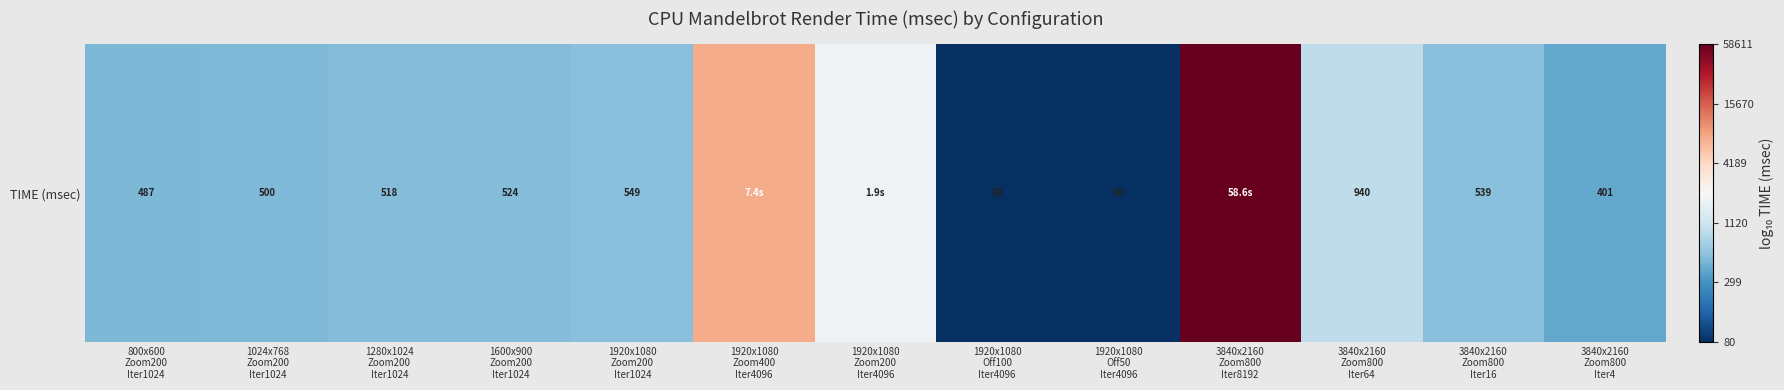

The chart shows a value of 3.9 at 1920x1080
Zoom400
Iter4096. True or false?

True